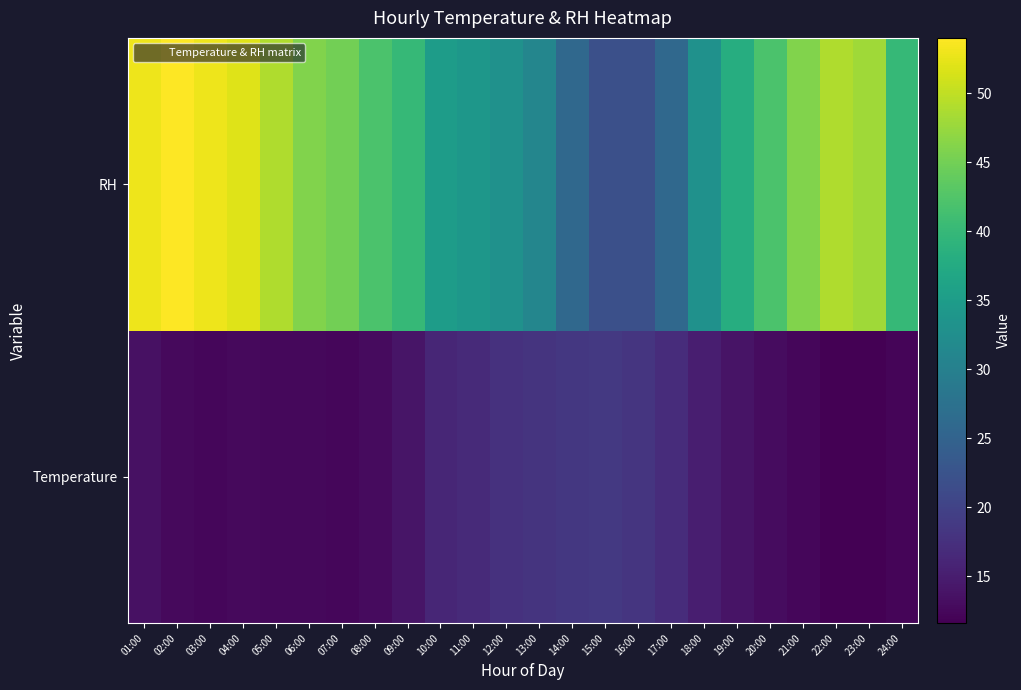

Reading left to right, what are all the values shown in this chart?

Temperature: 01:00=13.5	02:00=12.7	03:00=12.4	04:00=12.6	05:00=12.5	06:00=12.5	07:00=12.4	08:00=12.8	09:00=14.0	10:00=16.1	11:00=16.7	12:00=17.6	13:00=18.0	14:00=18.5	15:00=18.7	16:00=18.2	17:00=17.0	18:00=15.2	19:00=13.8	20:00=13.0	21:00=12.3	22:00=11.6	23:00=11.7	24:00=12.1
RH: 01:00=53.0	02:00=54.0	03:00=53.0	04:00=52.0	05:00=49.0	06:00=46.0	07:00=45.0	08:00=42.0	09:00=40.0	10:00=35.0	11:00=34.0	12:00=33.0	13:00=31.0	14:00=26.0	15:00=22.0	16:00=22.0	17:00=26.0	18:00=33.0	19:00=38.0	20:00=42.0	21:00=46.0	22:00=49.0	23:00=48.0	24:00=40.0